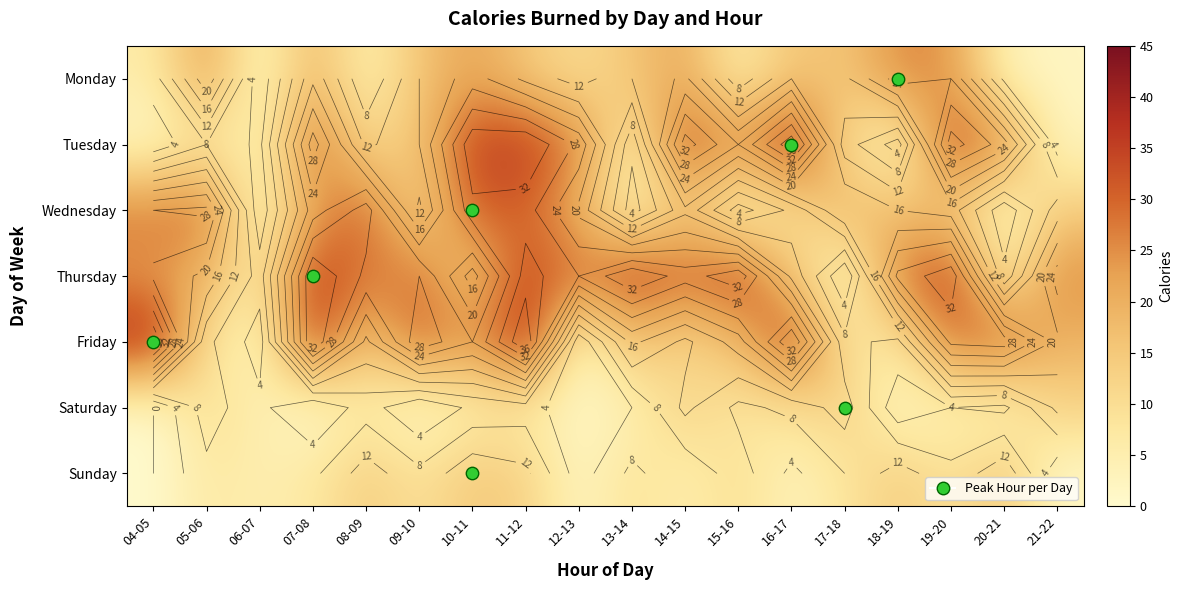

What is the sum of the Sunday values at 18-19 and 07-08?

21